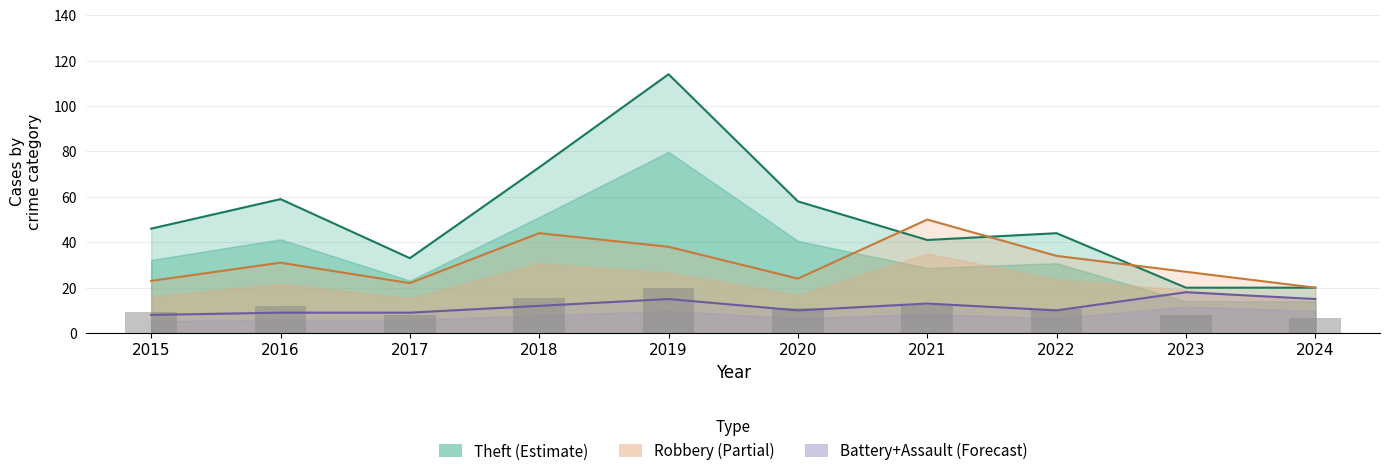

Reading left to right, transcribe all the data shown in this chart.

Theft (Estimate): 2015=46.0	2016=59.0	2017=33.0	2018=73.0	2019=114.0	2020=58.0	2021=41.0	2022=44.0	2023=20.0	2024=20.0
Robbery (Partial): 2015=23.0	2016=31.0	2017=22.0	2018=44.0	2019=38.0	2020=24.0	2021=50.0	2022=34.0	2023=27.0	2024=20.0
Battery+Assault (Forecast): 2015=8.0	2016=9.0	2017=9.0	2018=12.0	2019=15.0	2020=10.0	2021=13.0	2022=10.0	2023=18.0	2024=15.0
Total (scaled): 2015=9.4	2016=11.9	2017=7.8	2018=15.6	2019=20.0	2020=11.0	2021=12.5	2022=10.7	2023=8.2	2024=6.8